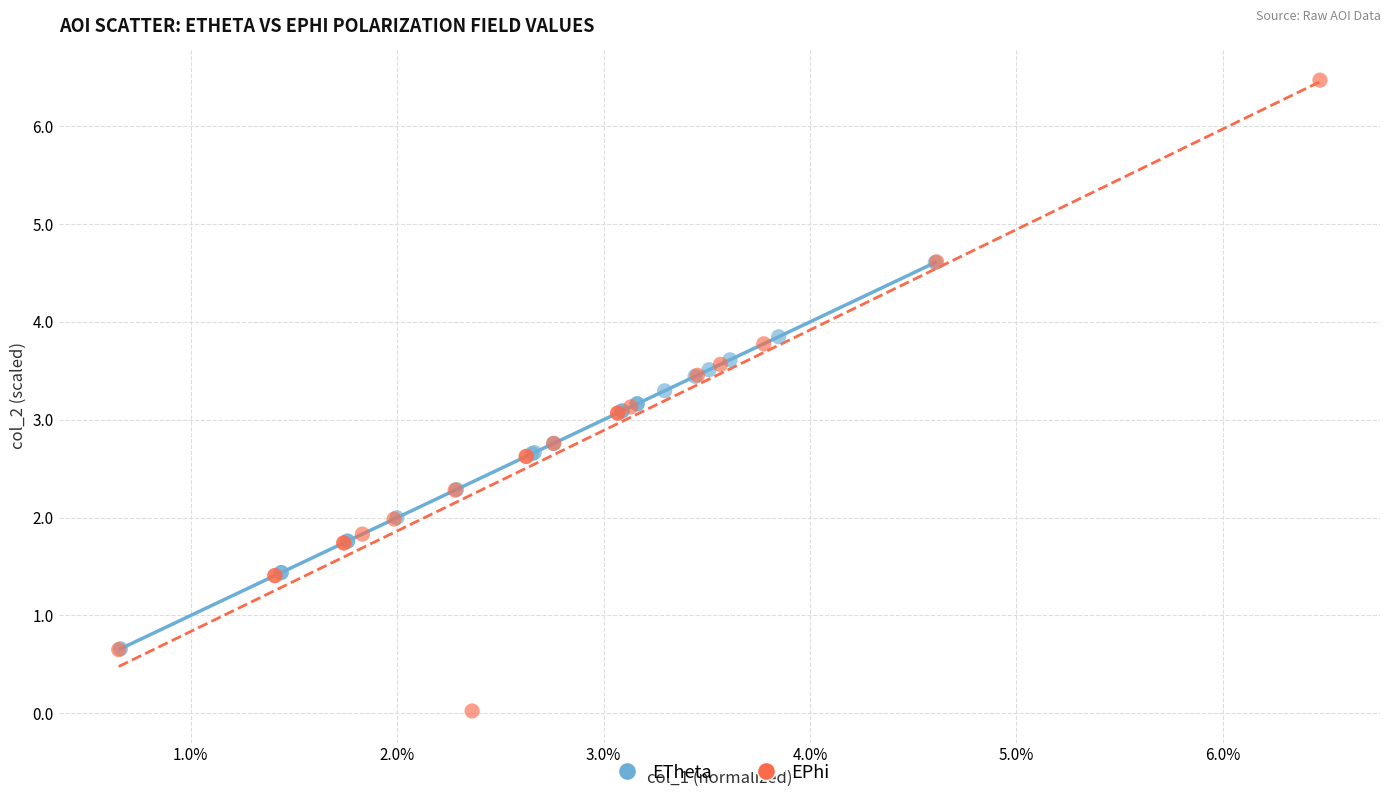

Which series contains the lowest Y value?

EPhi